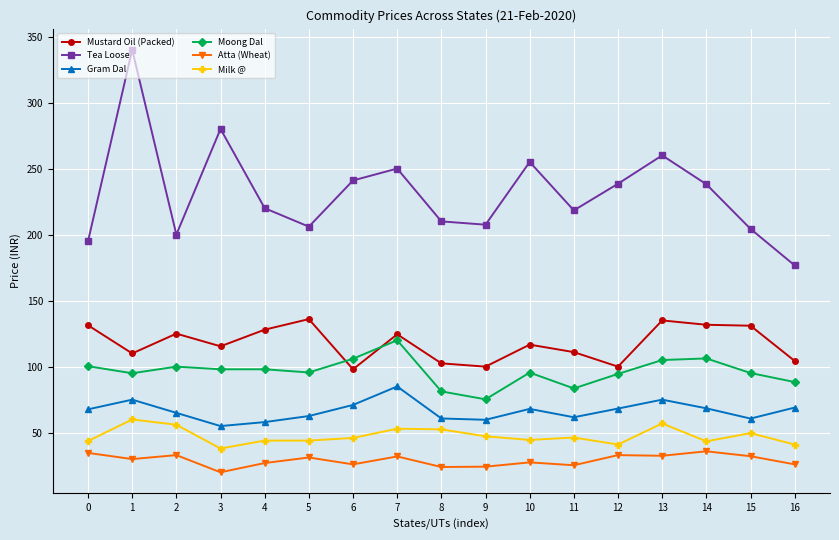

Which series has the widest spread of values?

Tea Loose